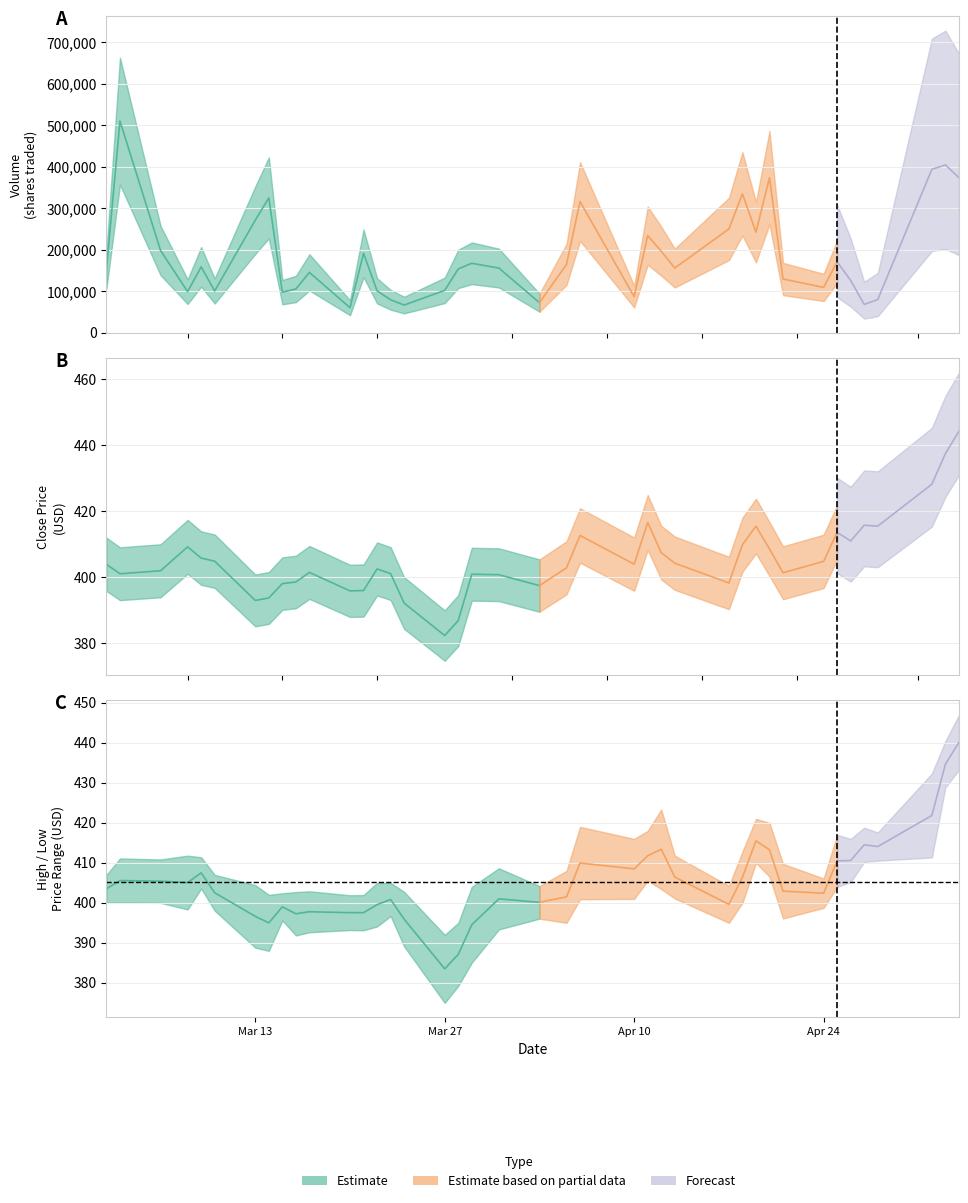

What is the smallest value displayed?

375.0